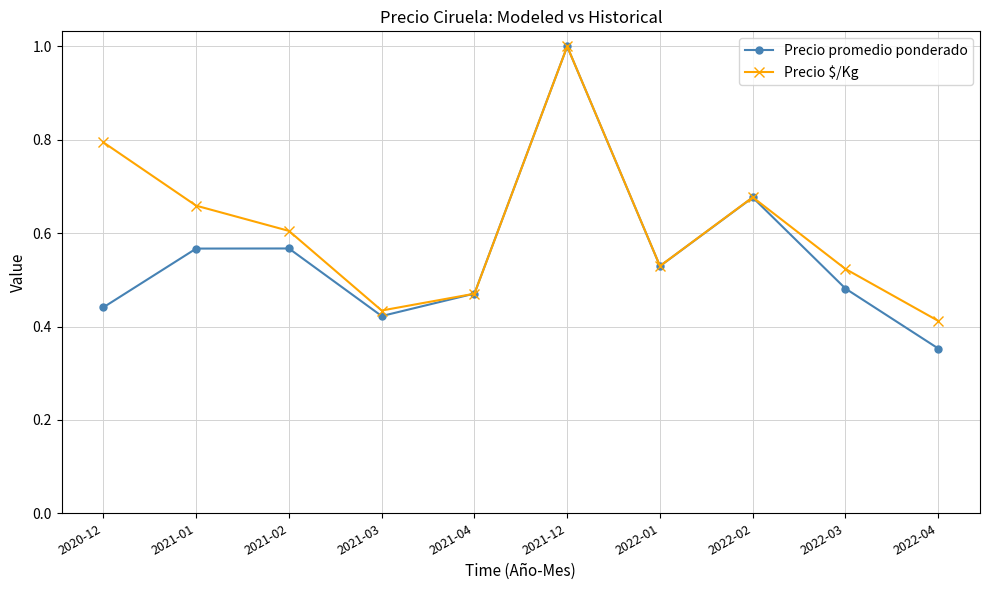

Between 2021-01 and 2022-02, which series saw the biggest shift?

Precio promedio ponderado